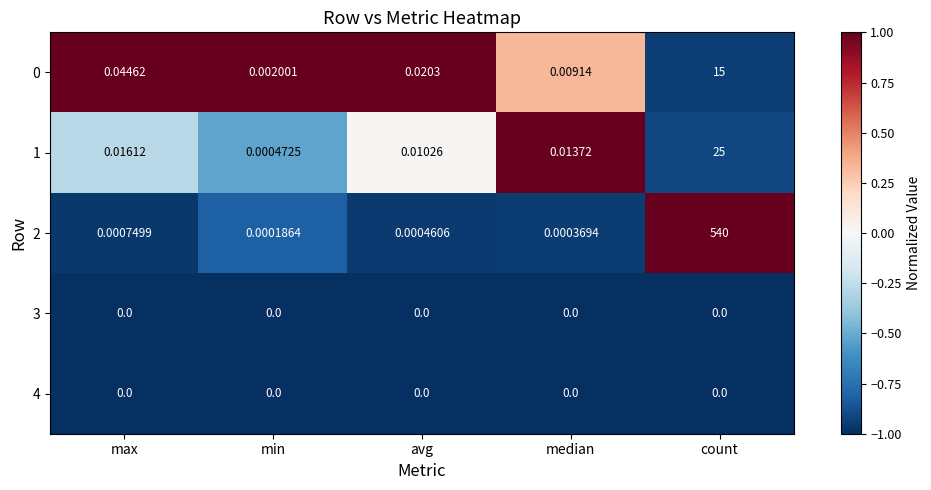

Where is 2 nearest to the value 270?

max